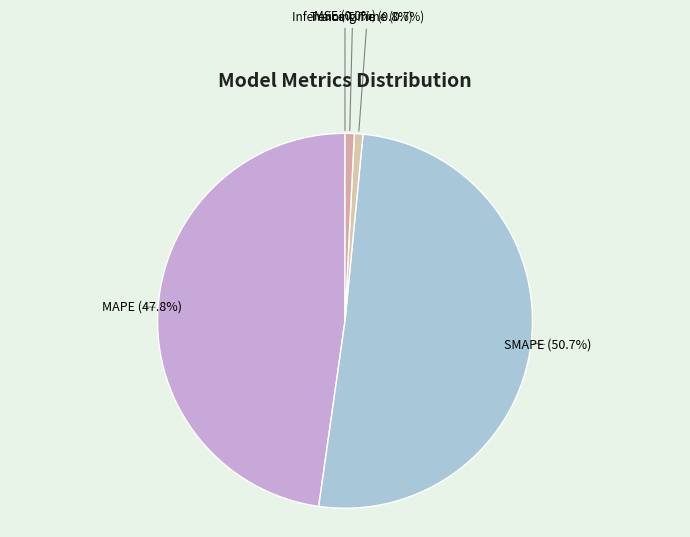

What percentage is the MAPE slice, to the nearest percent?

48%